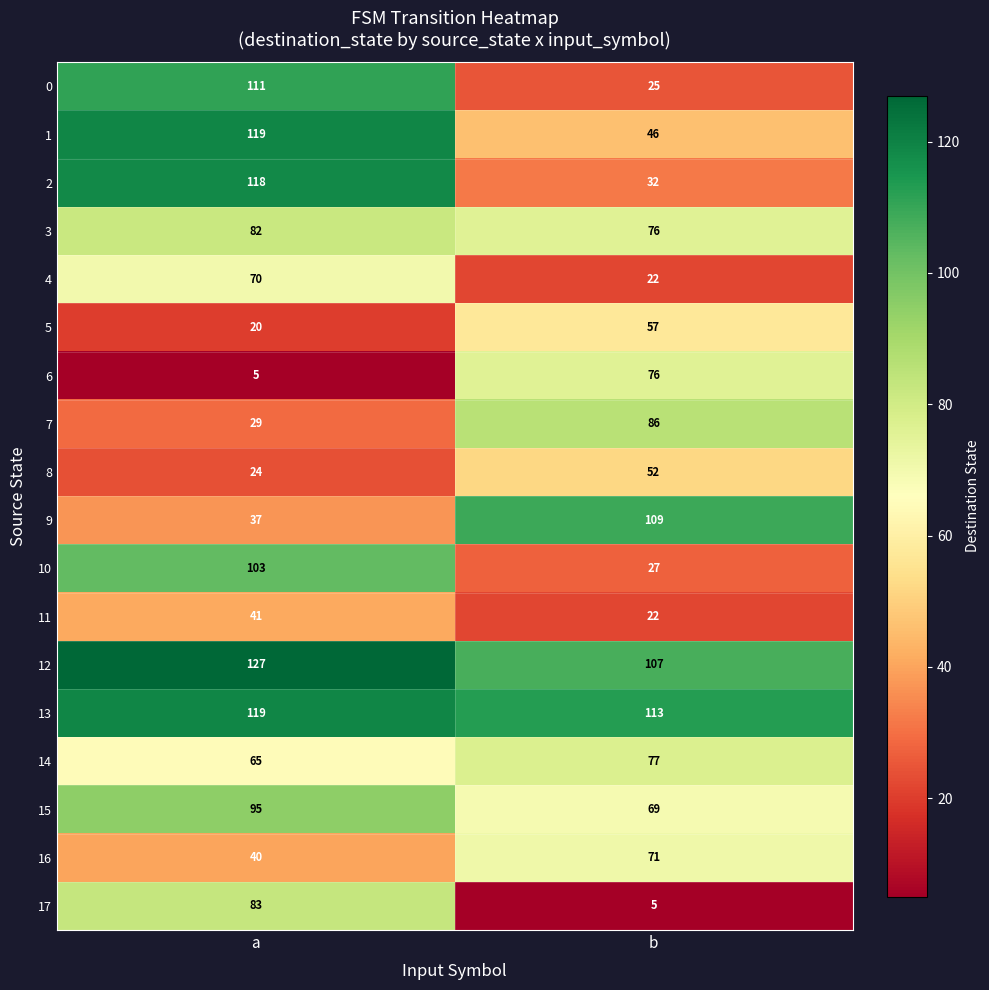

The 7 series shows 29 at a. True or false?

True